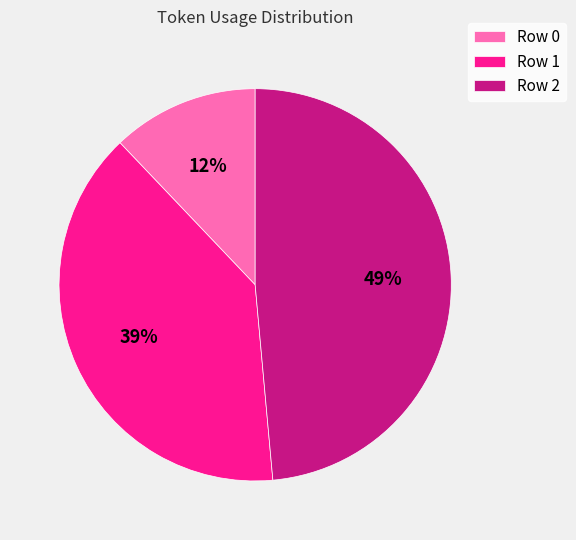

Combined, do Row 0 and Row 1 account for over 50%?

Yes